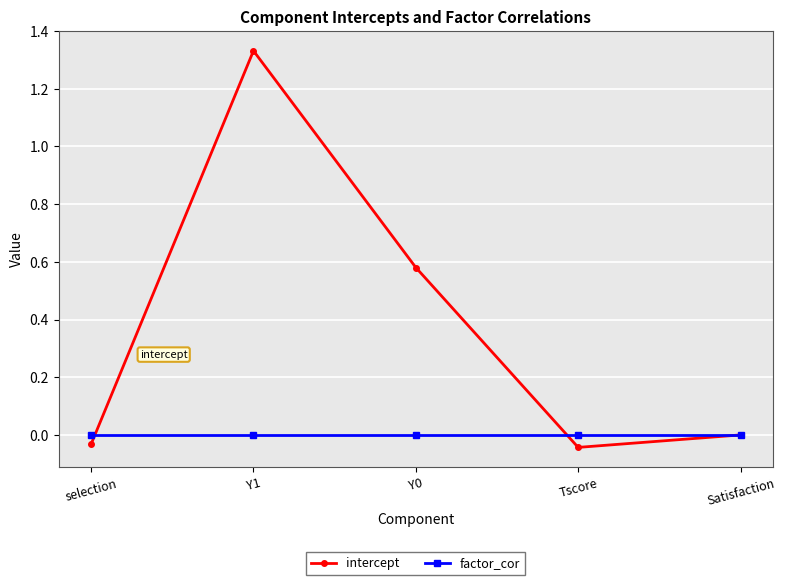

Which series has the widest spread of values?

intercept